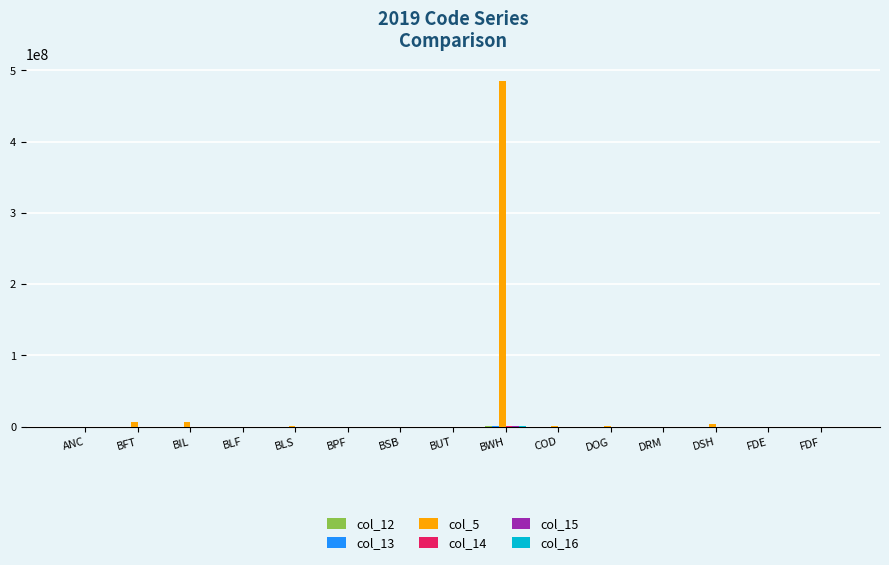

Are the bars grouped side by side (vs. stacked)?

Yes